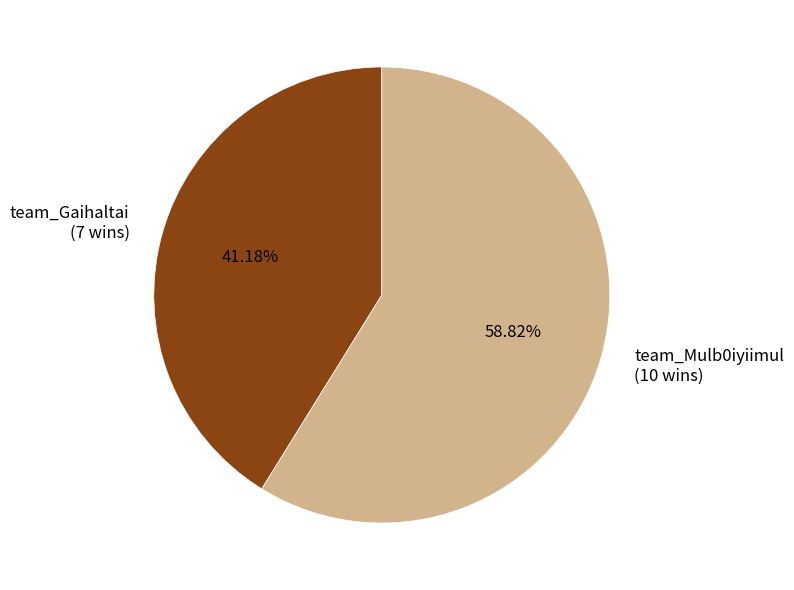

What percentage is the team_Mulb0iyiimul slice, to the nearest percent?

59%